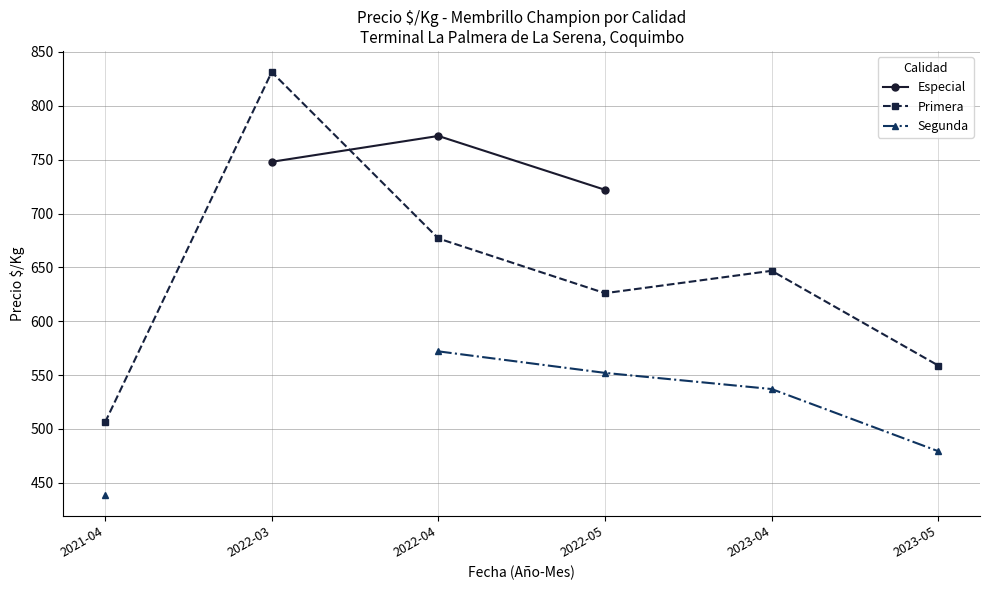

True or false: Segunda and Primera cross at least once.

False